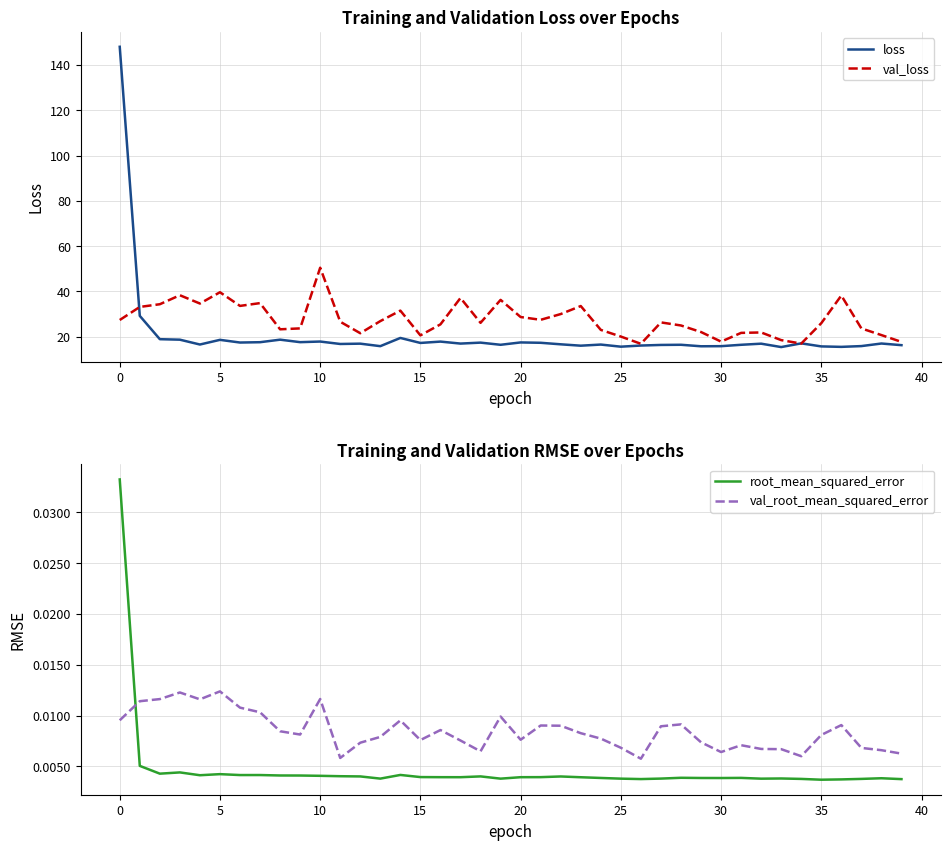

True or false: root_mean_squared_error and val_loss intersect in this chart.

False